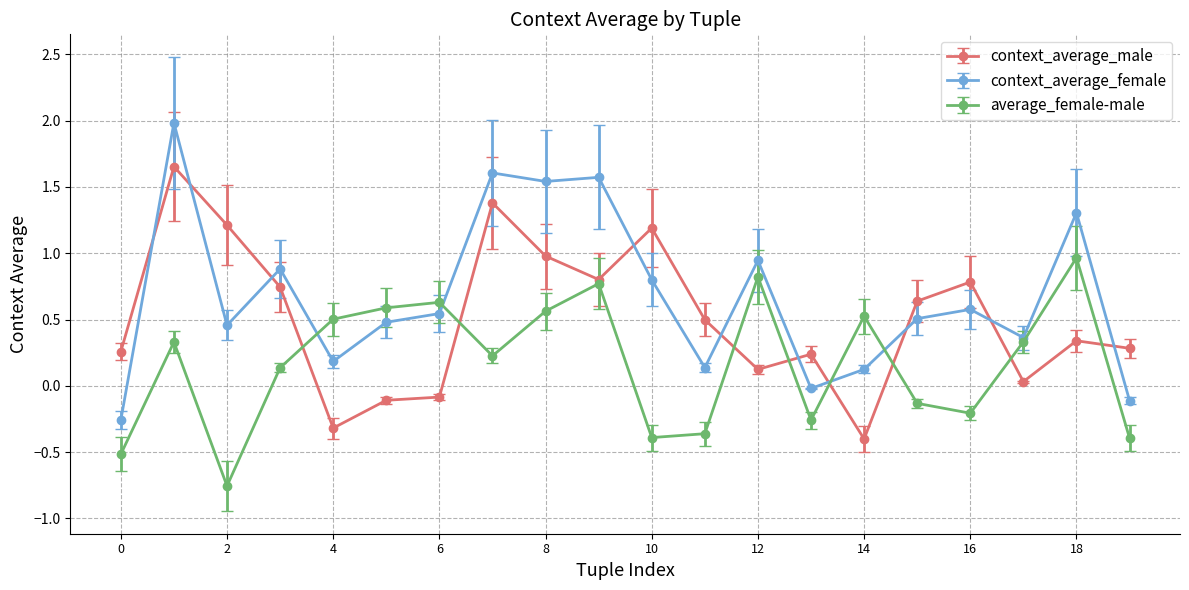

True or false: average_female-male has more than 2 points higher than both neighbors.

True